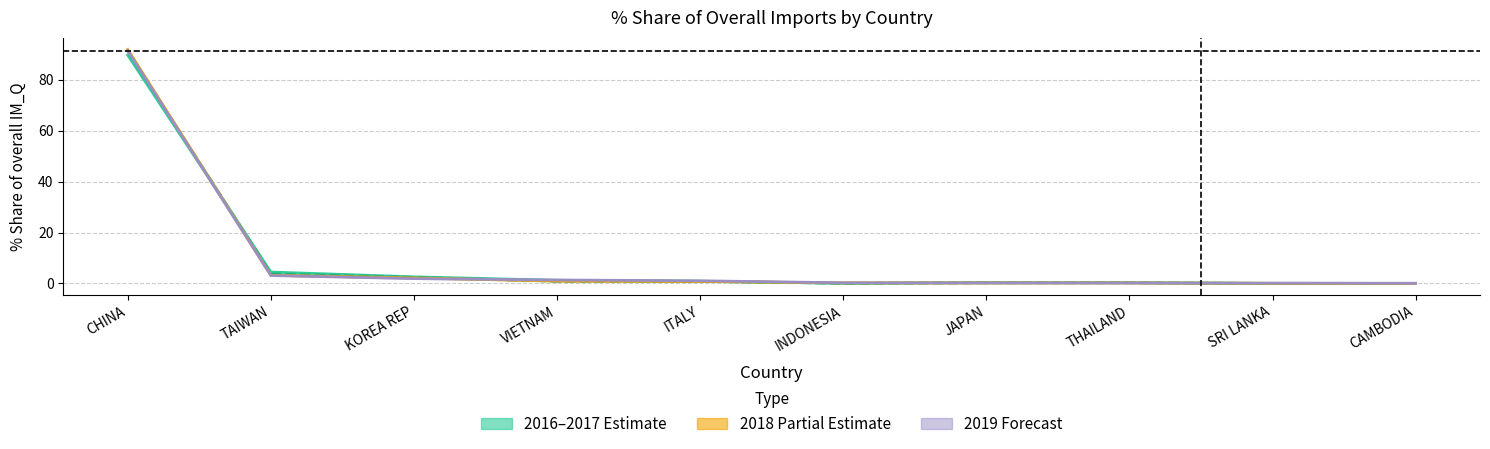

Which series has the largest range (max minus min)?

201812_% Share